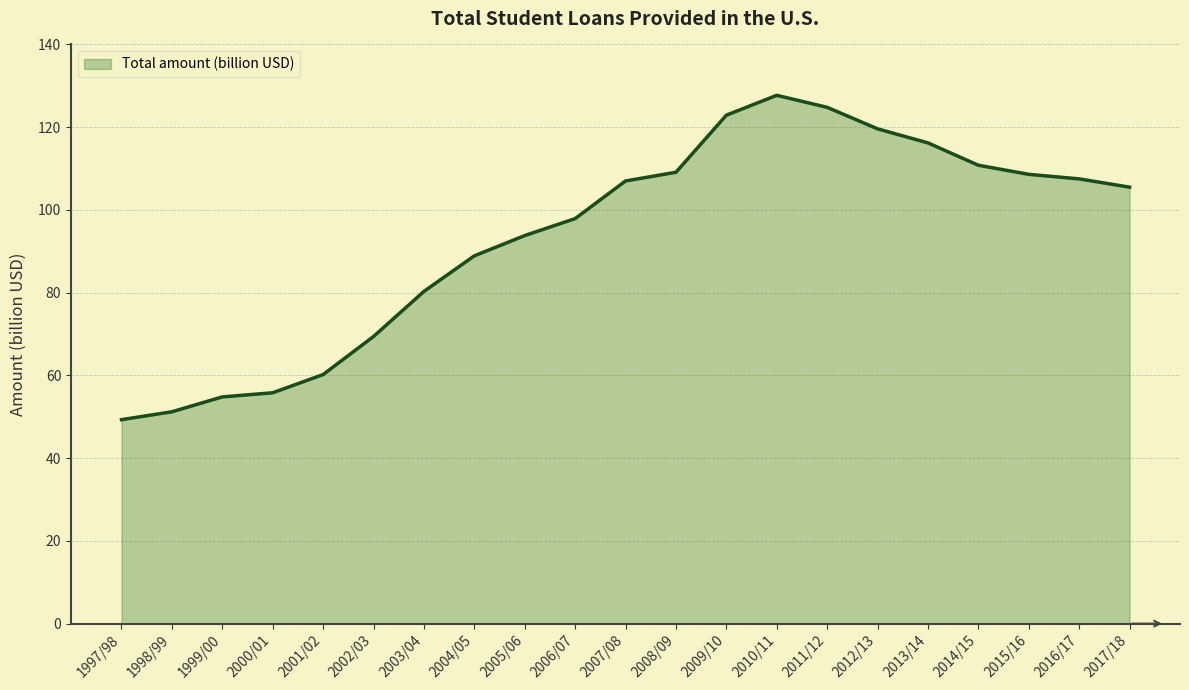

Is it true that the value at 2008/09 is 59.2?

False